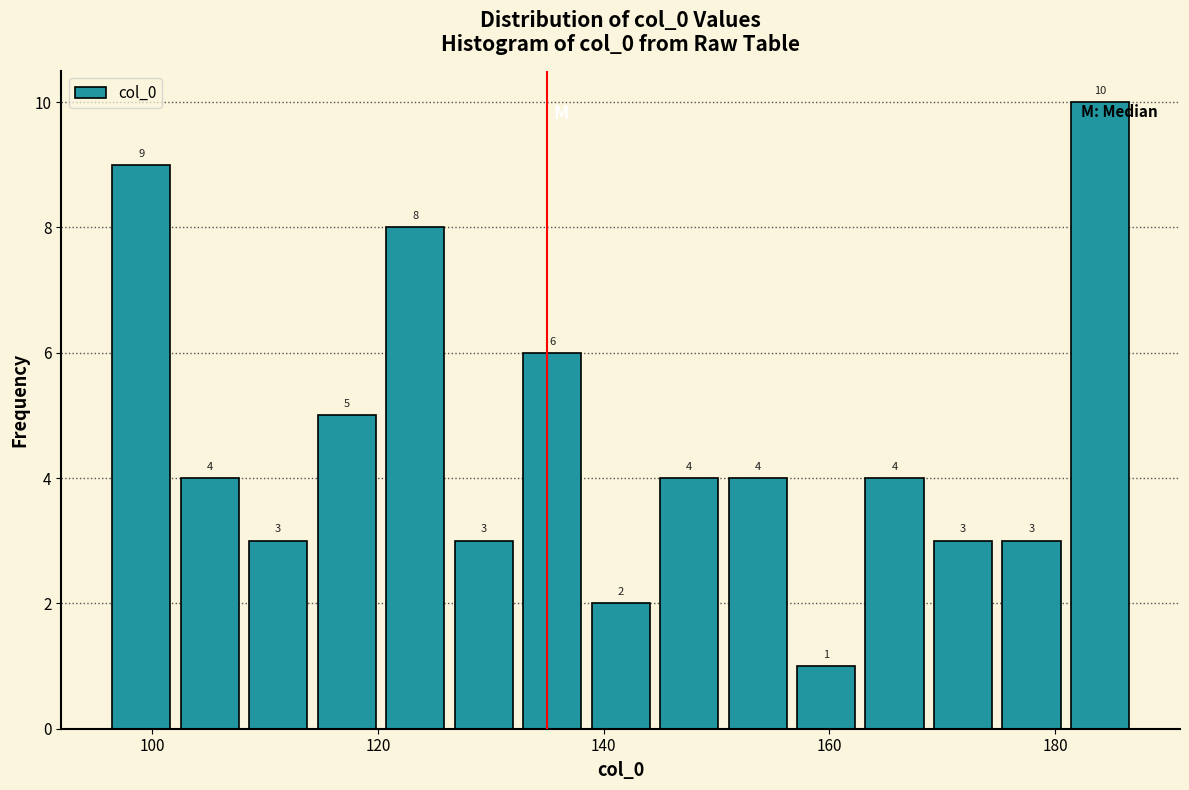

Around what value on the x-axis is the tallest bar? Give the approximate position of its centre, as read against the axis.

184